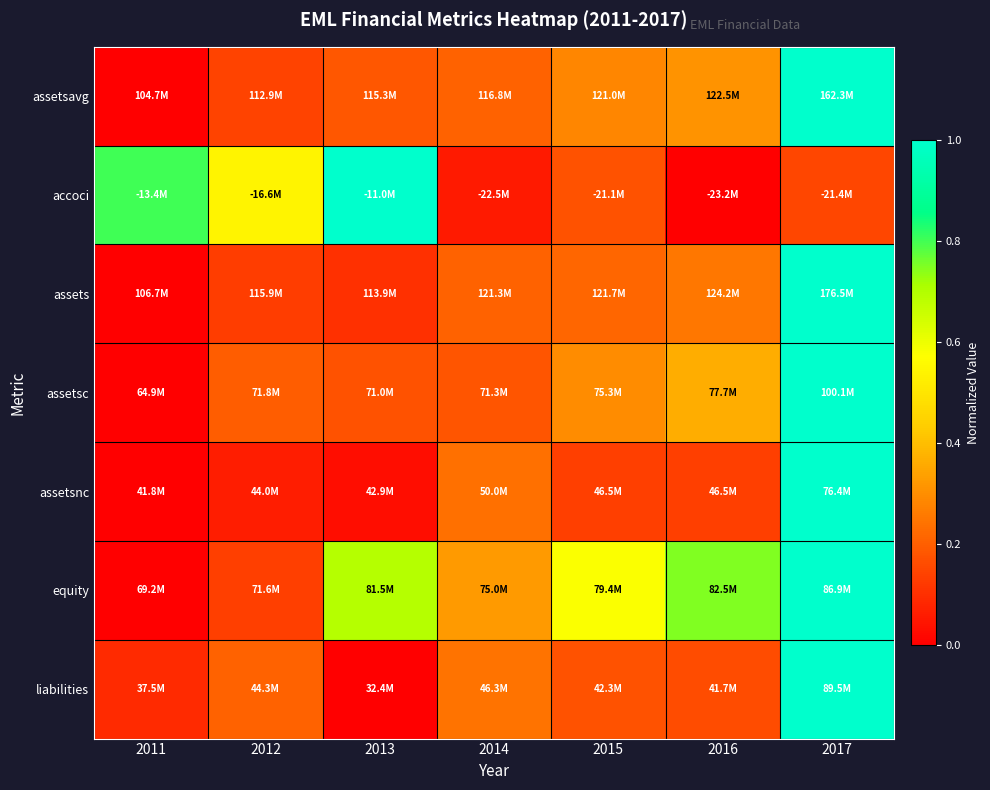

Reading left to right, extract all data points from this chart.

assetsavg: 2011=0.0	2012=0.1	2013=0.2	2014=0.2	2015=0.3	2016=0.3	2017=1.0
accoci: 2011=0.8	2012=0.5	2013=1.0	2014=0.1	2015=0.2	2016=0.0	2017=0.1
assets: 2011=0.0	2012=0.1	2013=0.1	2014=0.2	2015=0.2	2016=0.3	2017=1.0
assetsc: 2011=0.0	2012=0.2	2013=0.2	2014=0.2	2015=0.3	2016=0.4	2017=1.0
assetsnc: 2011=0.0	2012=0.1	2013=0.0	2014=0.2	2015=0.1	2016=0.1	2017=1.0
equity: 2011=0.0	2012=0.1	2013=0.7	2014=0.3	2015=0.6	2016=0.7	2017=1.0
liabilities: 2011=0.1	2012=0.2	2013=0.0	2014=0.2	2015=0.2	2016=0.2	2017=1.0